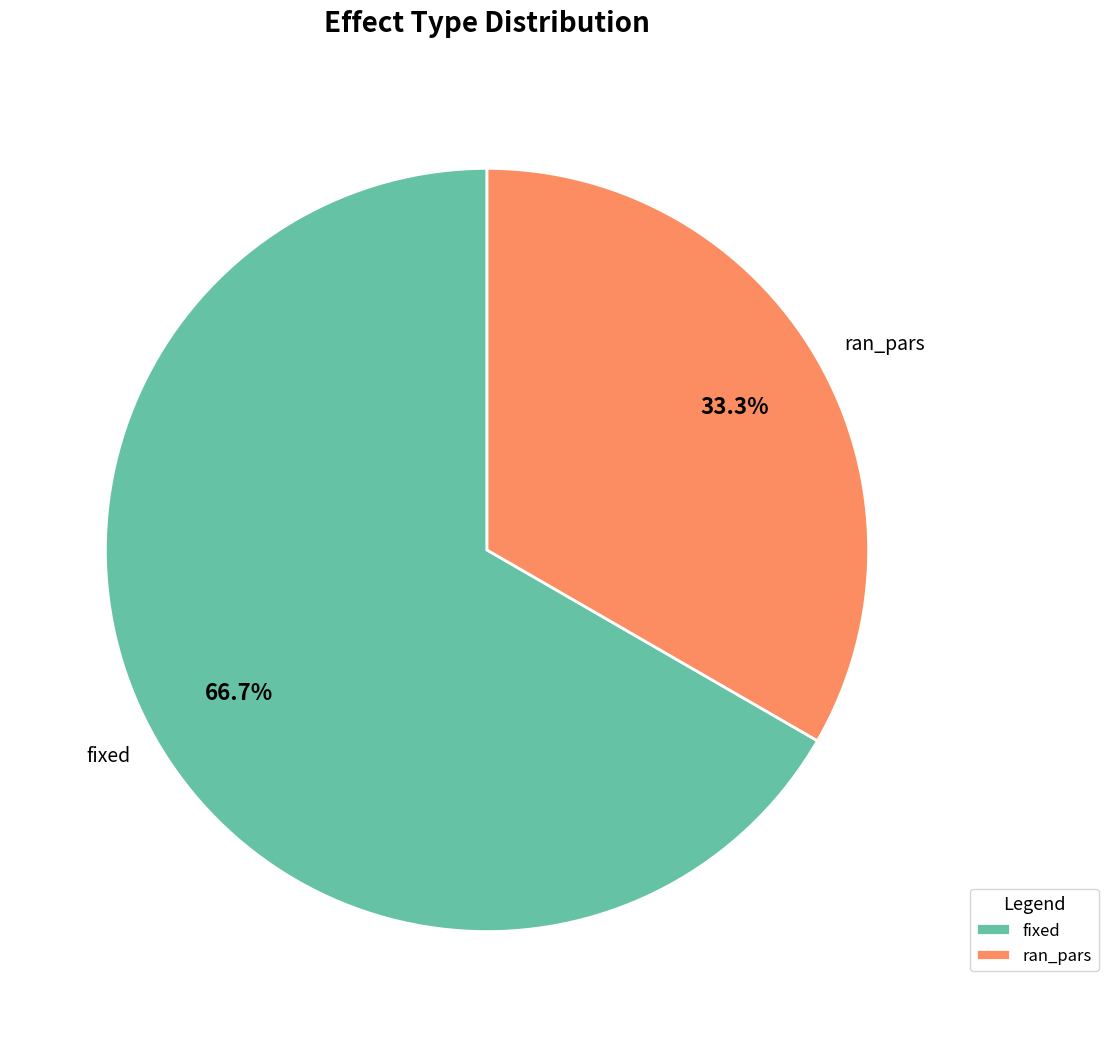

To the nearest percent, what is the difference between the fixed and ran_pars slice percentages?

33%